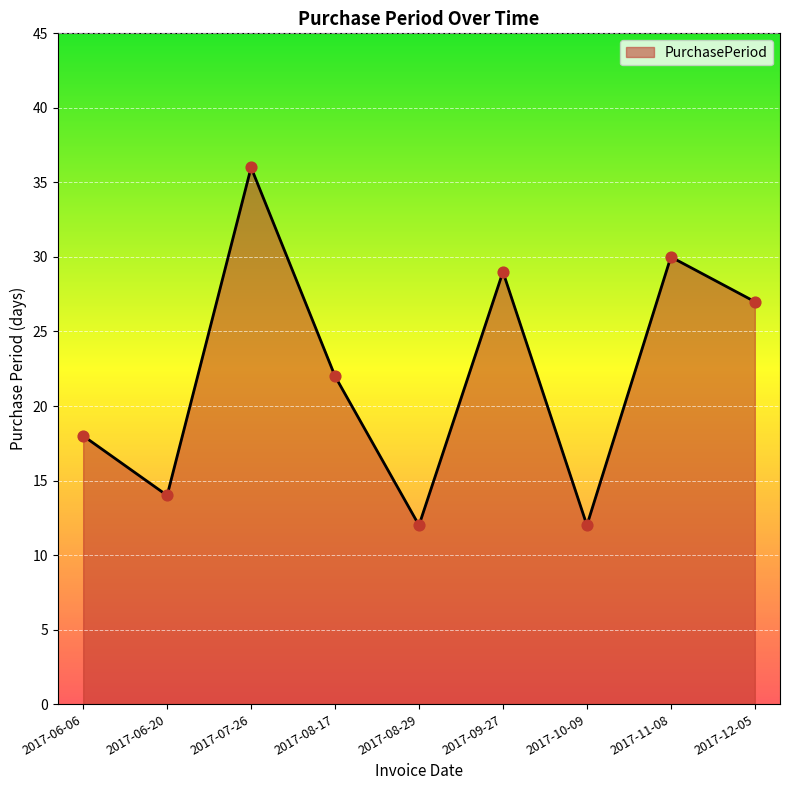

Which has a higher value, 2017-08-29 or 2017-07-26?

2017-07-26